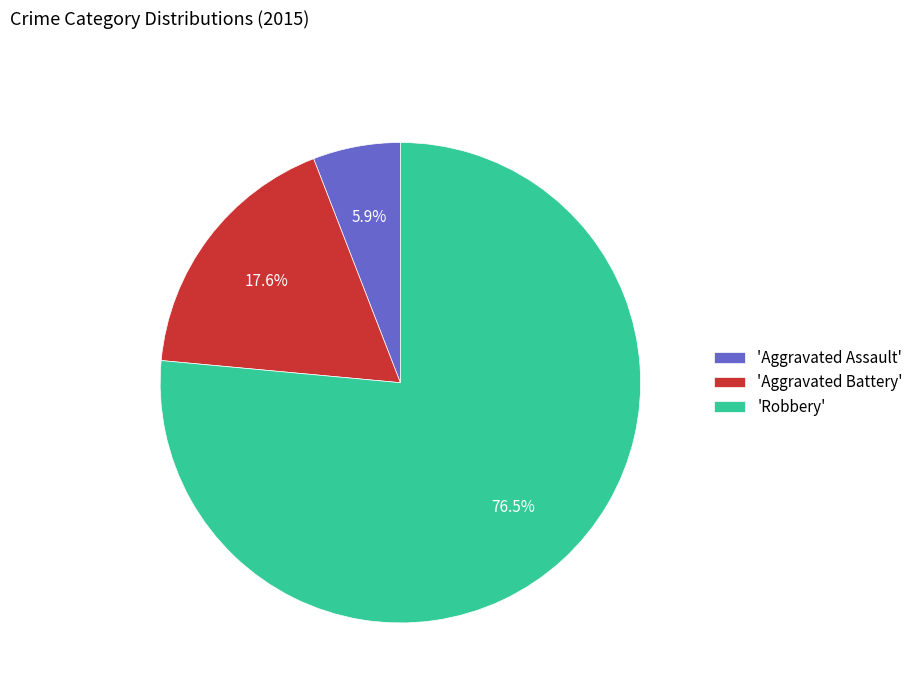

What is the ratio of the value at 'Aggravated Assault' to the value at 'Aggravated Battery'?

0.3